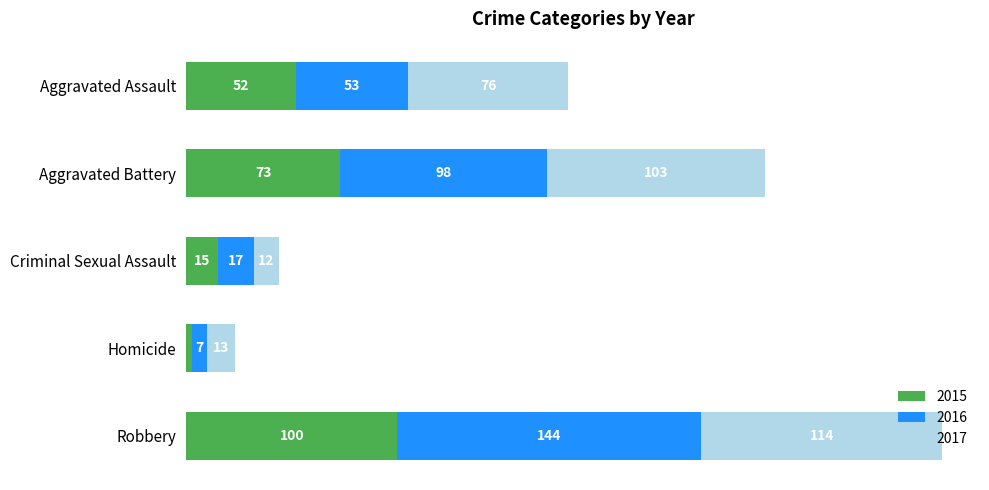

At which label does 2015 reach its minimum?

Homicide